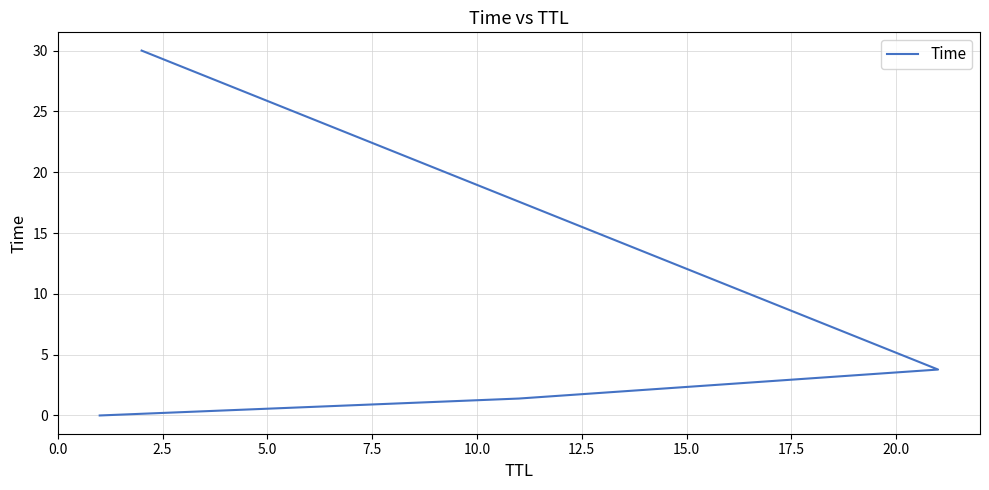

Between 5.0 and 7.5, which is larger?

7.5